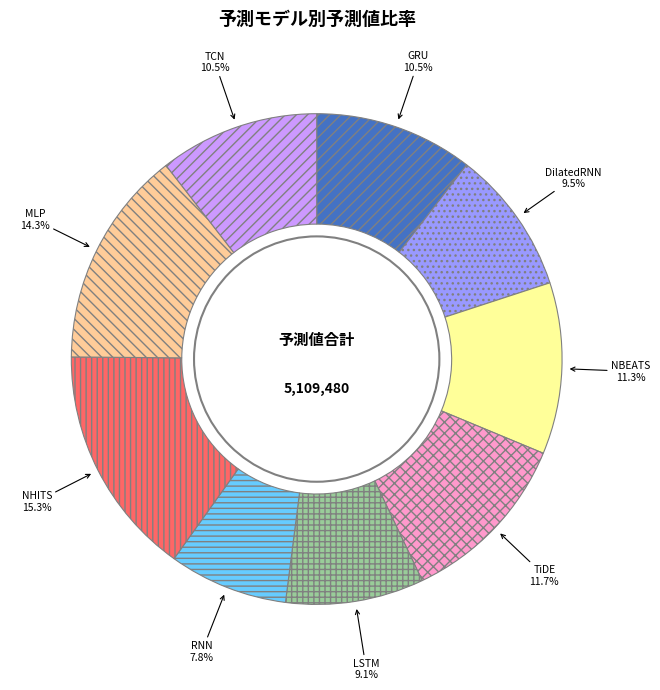

Which slice is the largest?

NHITS